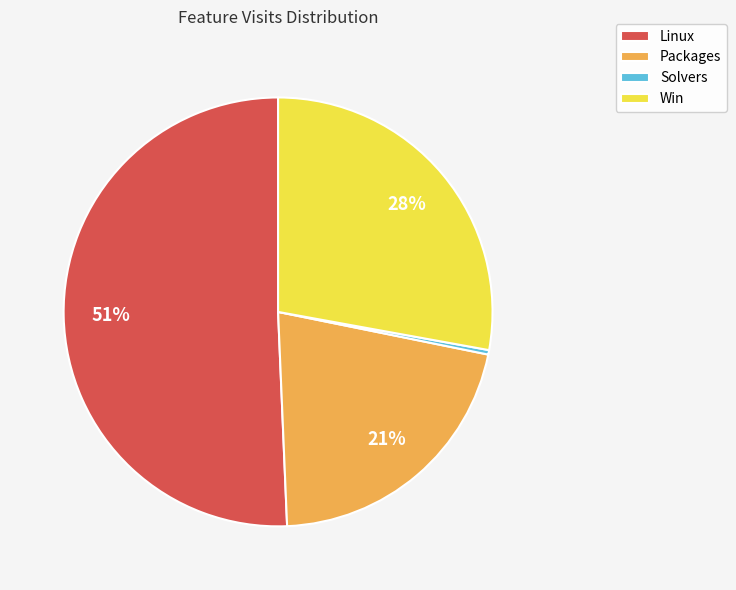

Which has a higher value, Win or Linux?

Linux